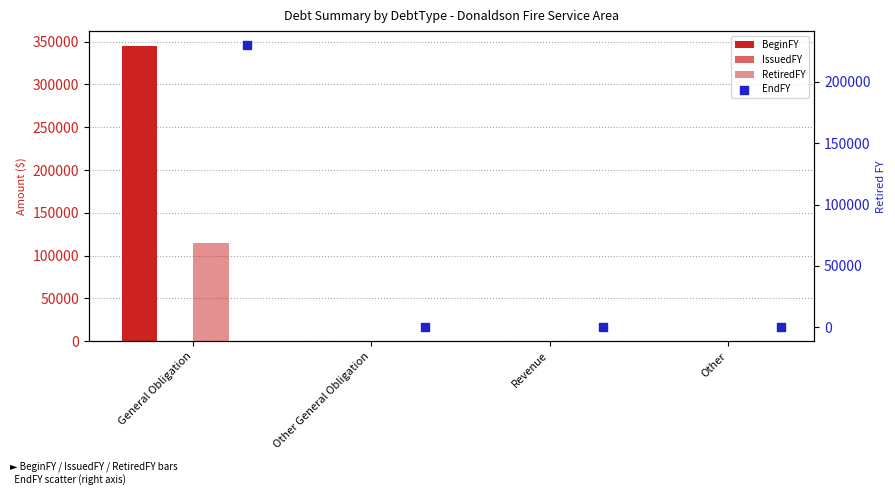

Which series has the widest spread of Y values?

BeginFY